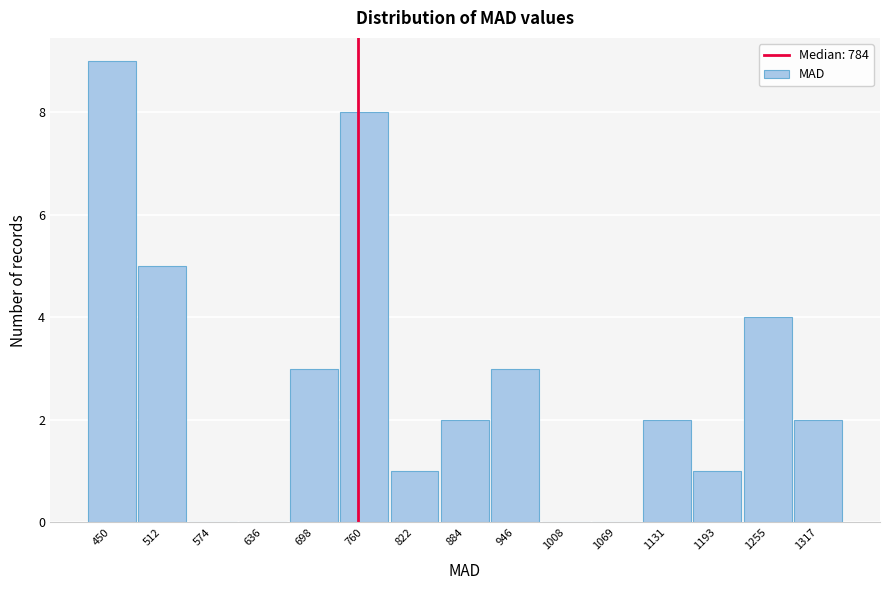

Reading right to left, what are all the values shown in this chart?

1317=2	1255=4	1193=1	1131=2	1069=0	1008=0	946=3	884=2	822=1	760=8	698=3	636=0	574=0	512=5	450=9